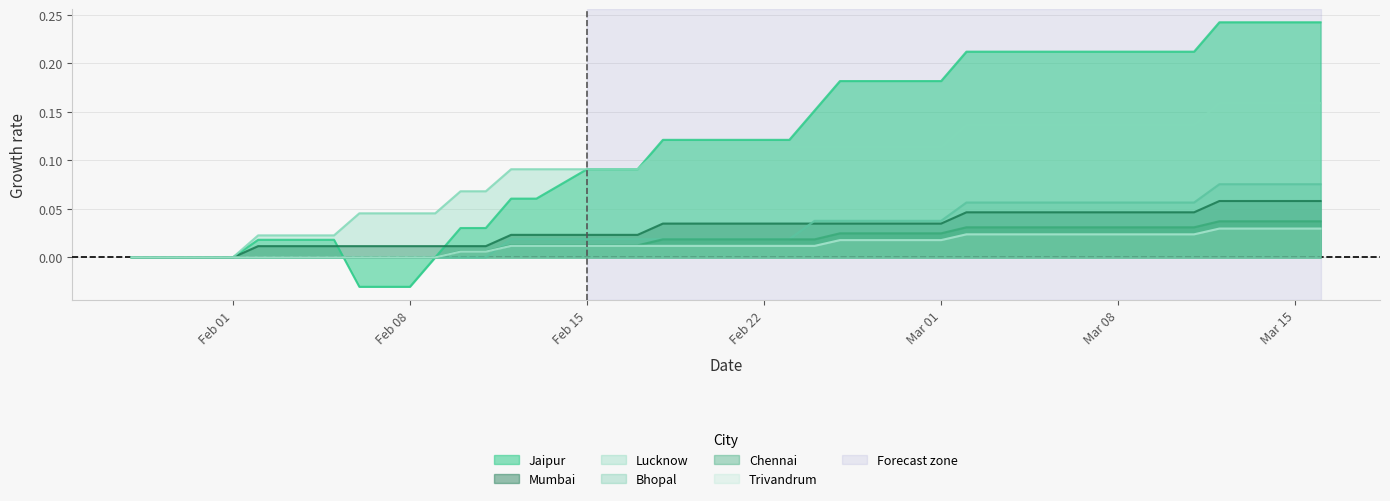

Does the chart have visible grid lines?

Yes